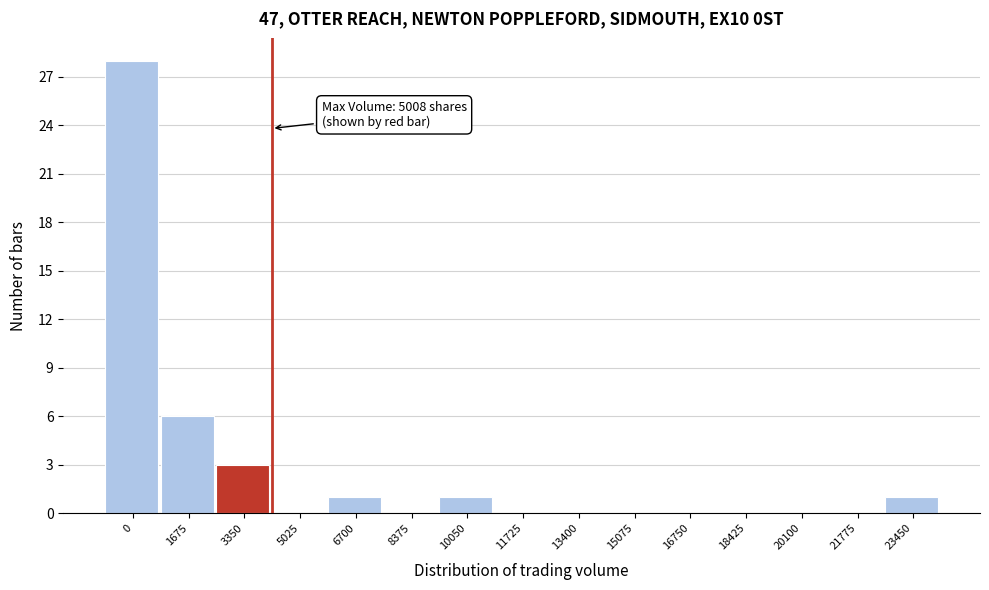

Reading left to right, extract all data points from this chart.

0=28	1675=6	3350=3	5025=0	6700=1	8375=0	10050=1	11725=0	13400=0	15075=0	16750=0	18425=0	20100=0	21775=0	23450=1